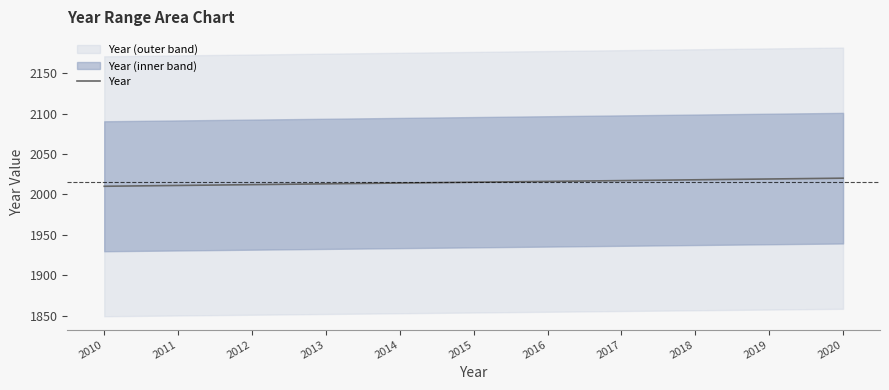

Reading left to right, what are all the values shown in this chart?

2010	2011	2012	2013	2014	2015	2016	2017	2018	2019	2020